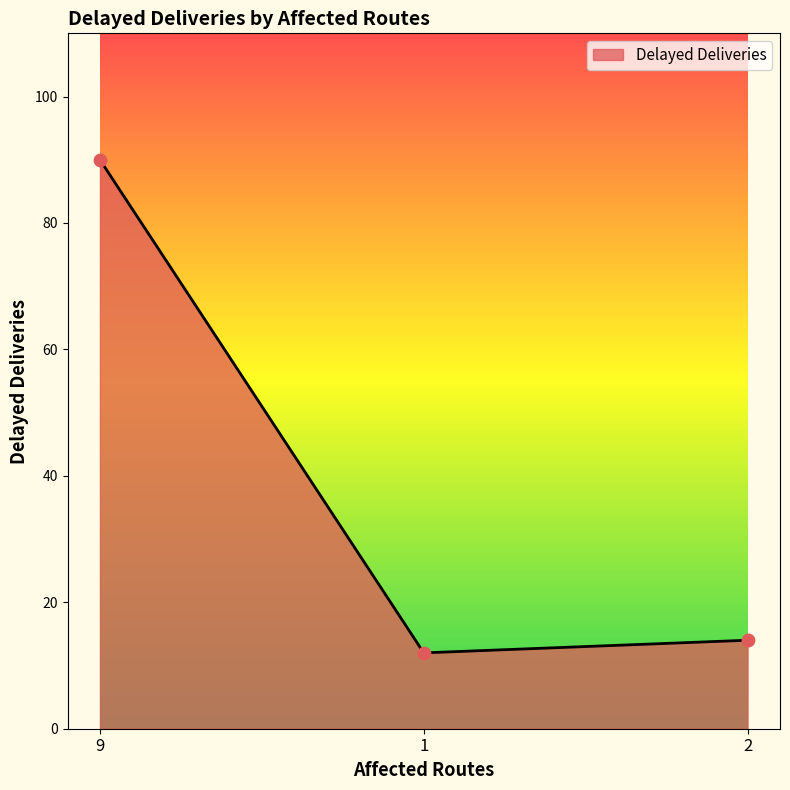

What is the change in value from 9 to 2?

-76